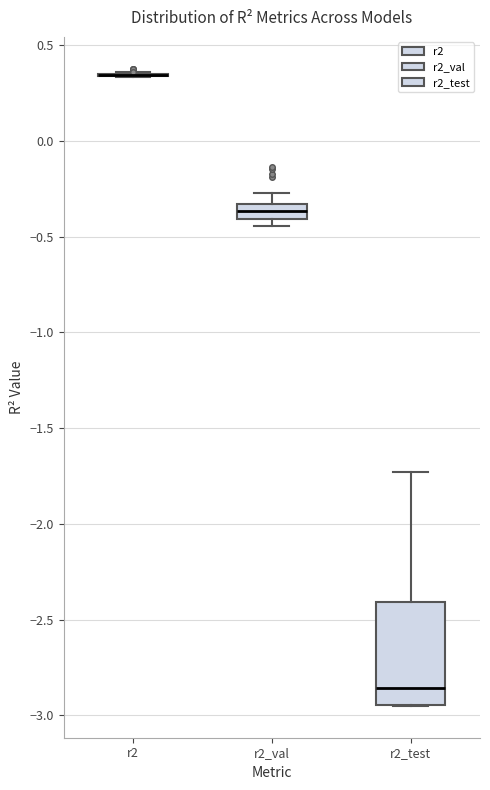

Where is the lower edge of the box for r2_val on the y-axis? The values are not printed on the chart, so give them approximately, as read against the axis.

-0.40